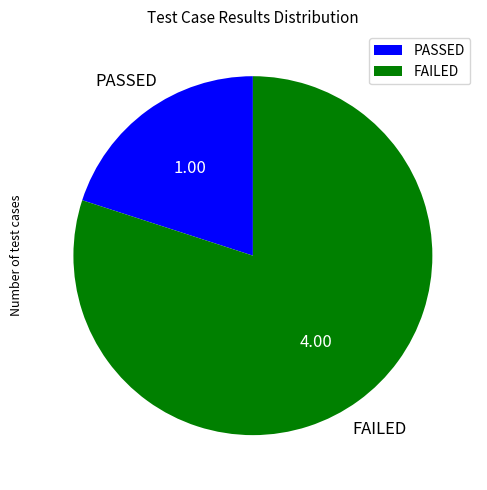

Rank the categories by value from highest to lowest.

FAILED, PASSED